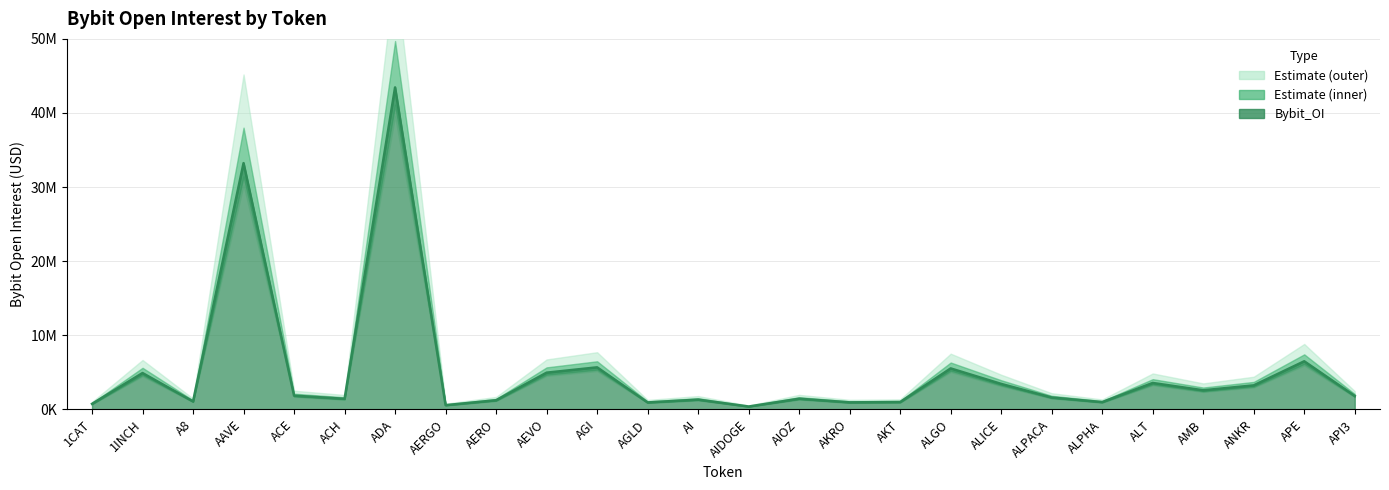

What is the label of the 4th point from the right?

AMB